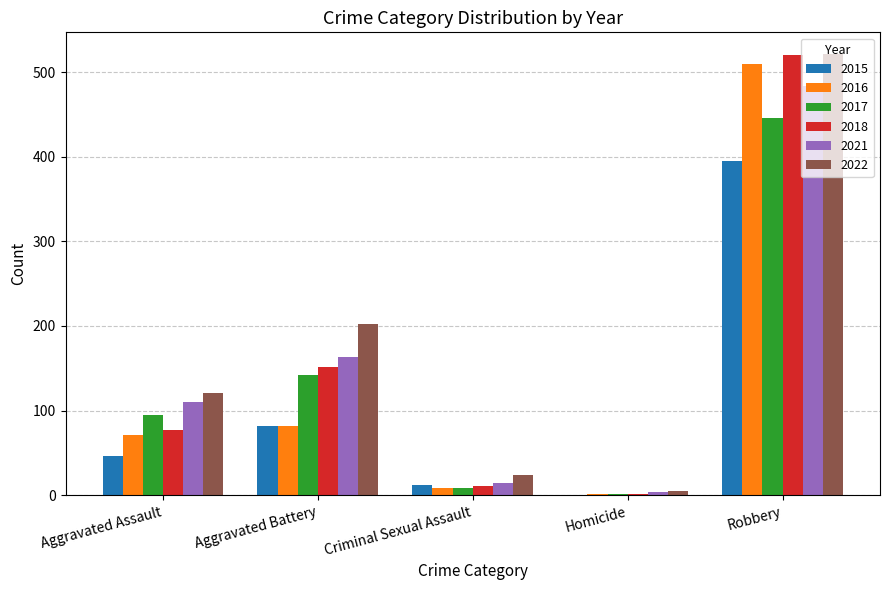

Is it true that 2015 equals 46 at Aggravated Assault?

True